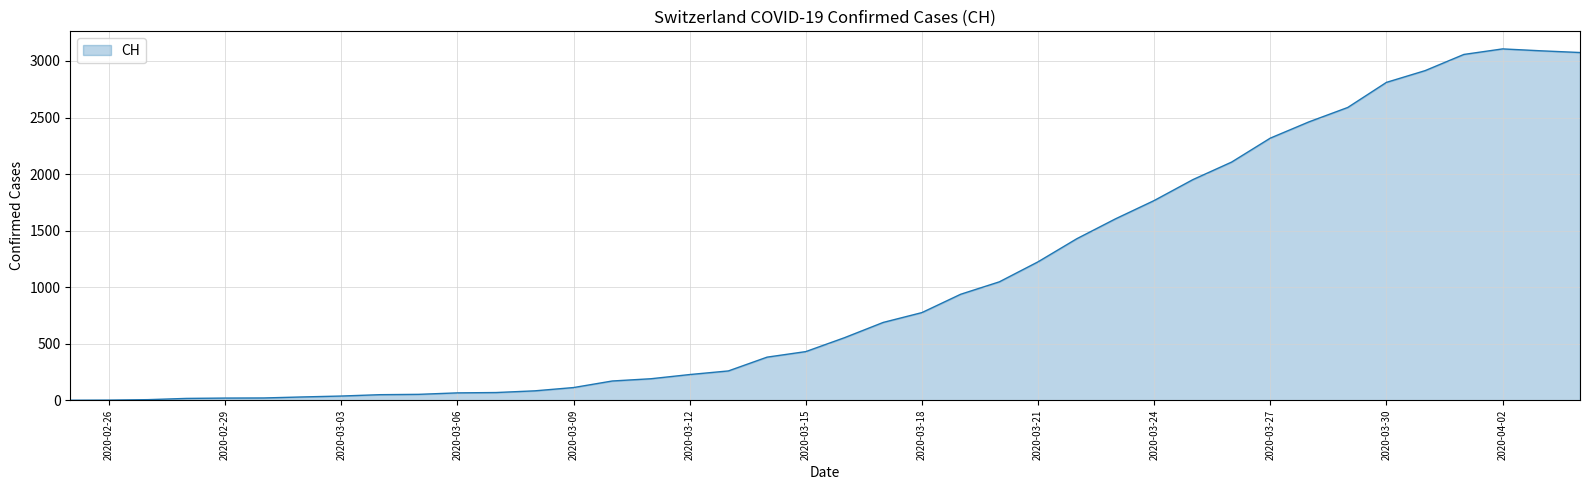

Does the chart have visible grid lines?

Yes